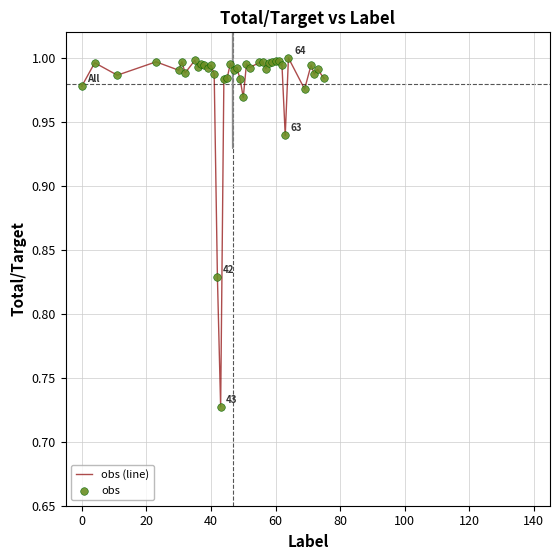

What is the difference between the maximum and minimum values?

0.3